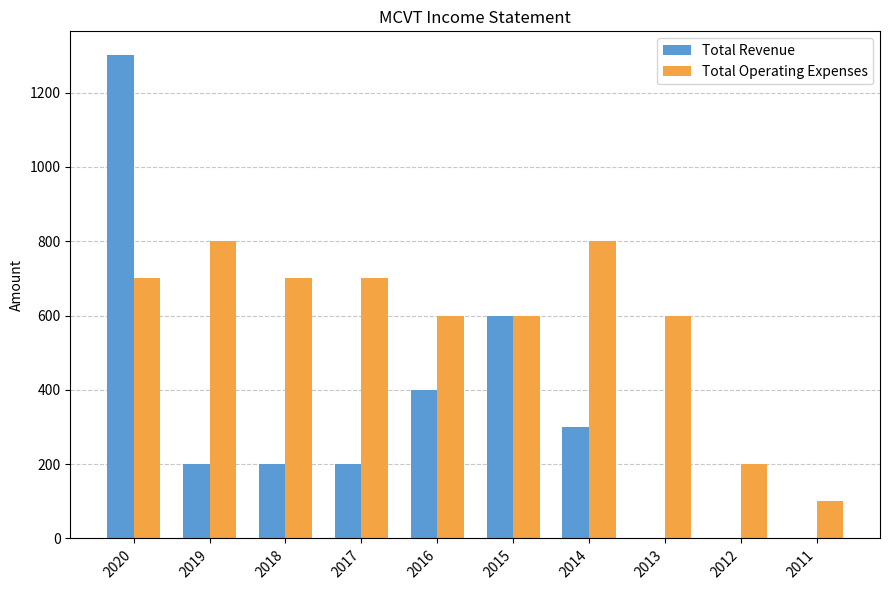

The value of Total Operating Expenses at 2018 is 467. True or false?

False